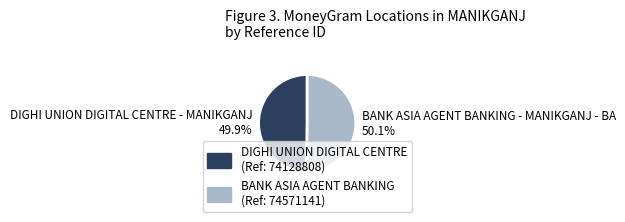

What percentage is the DIGHI UNION DIGITAL CENTRE - MANIKGANJ slice, to the nearest percent?

50%